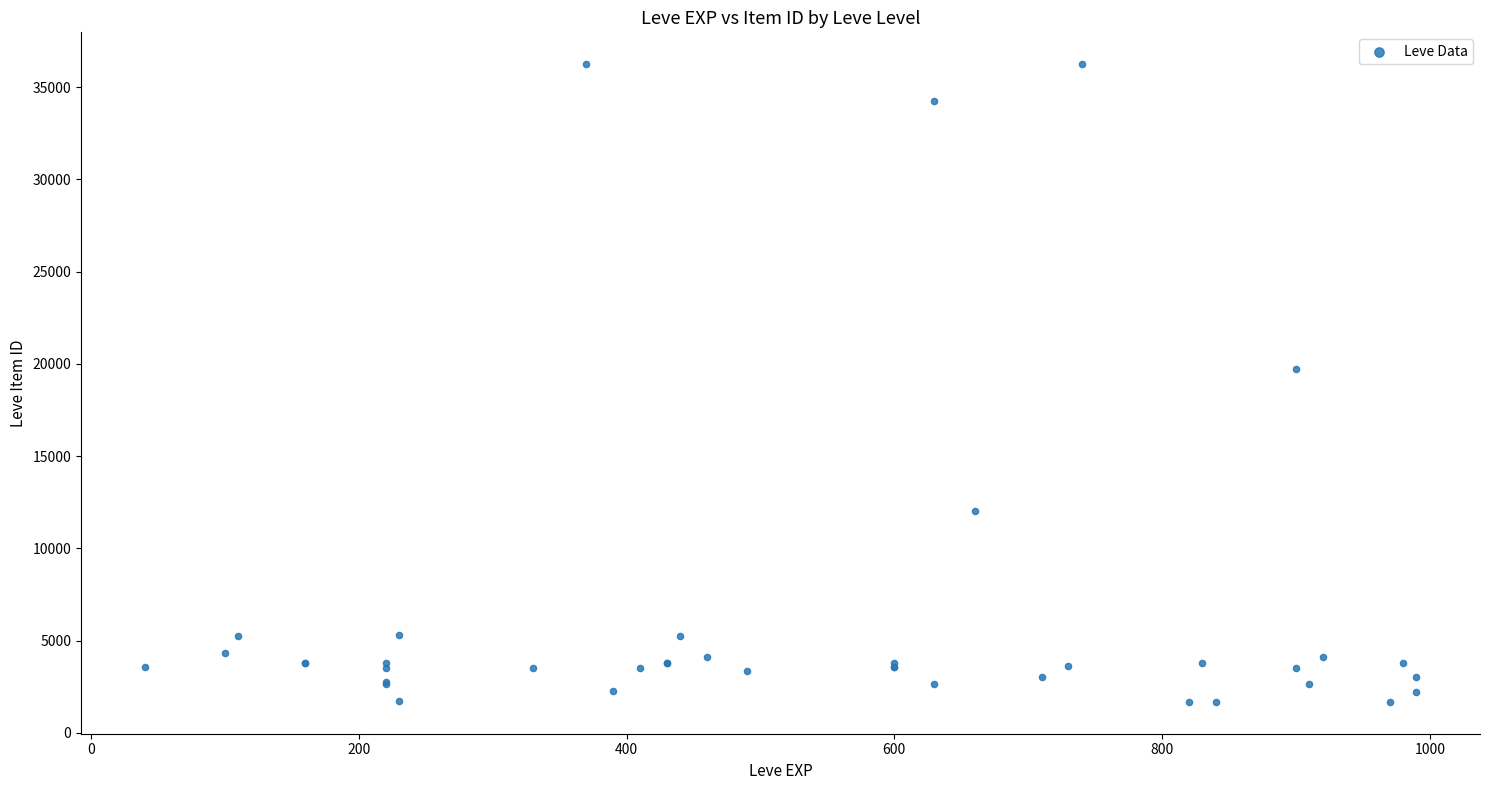

What Y value in the scatter plot is closest to 18967?

19744